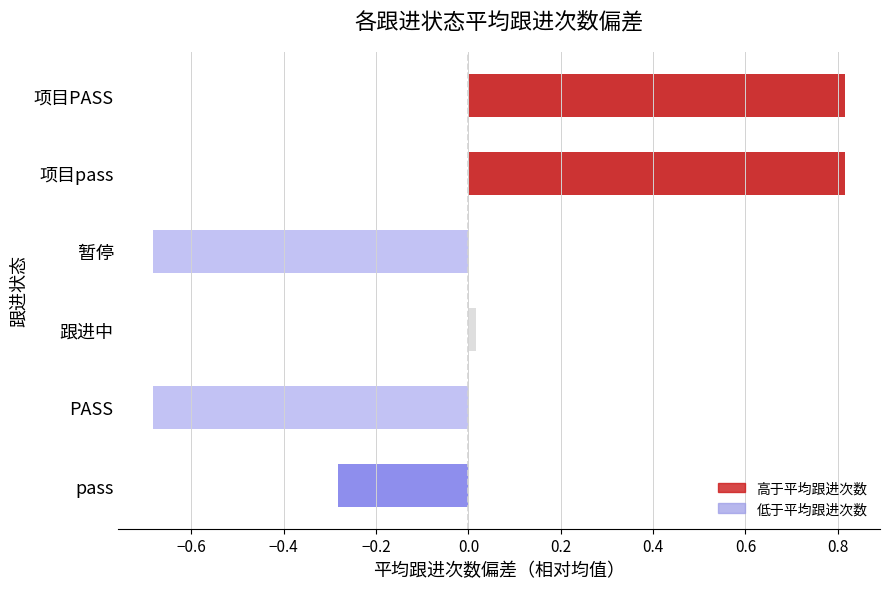

What is the change in value from pass to 暂停?

-0.4